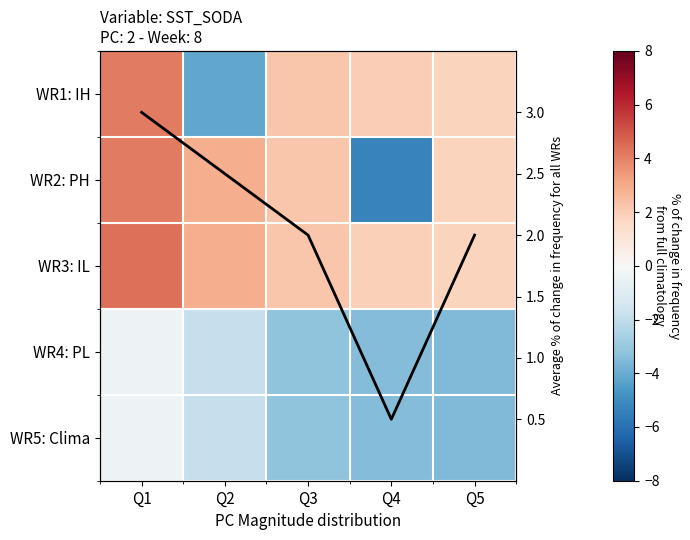

How many values in WR2: PH are above zero?

4